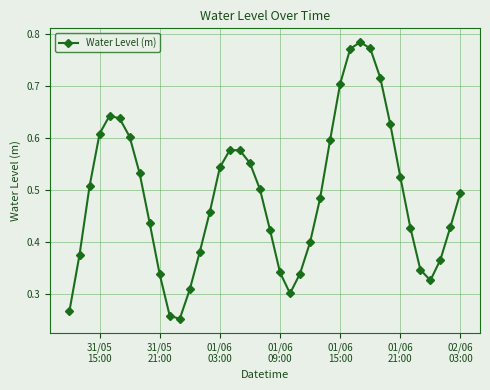

How many data points does each series have?

40